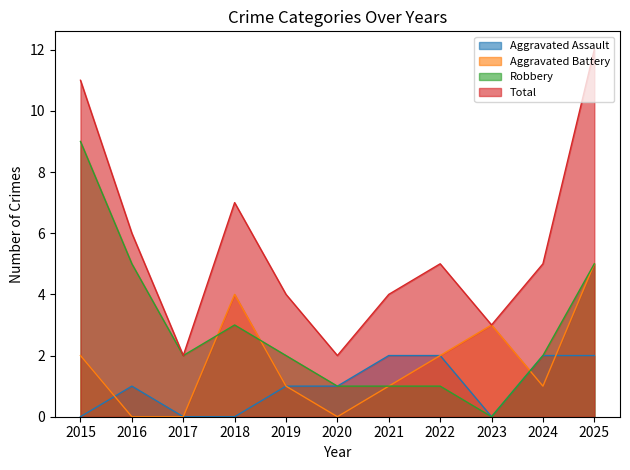

True or false: Robbery and Total intersect in this chart.

False